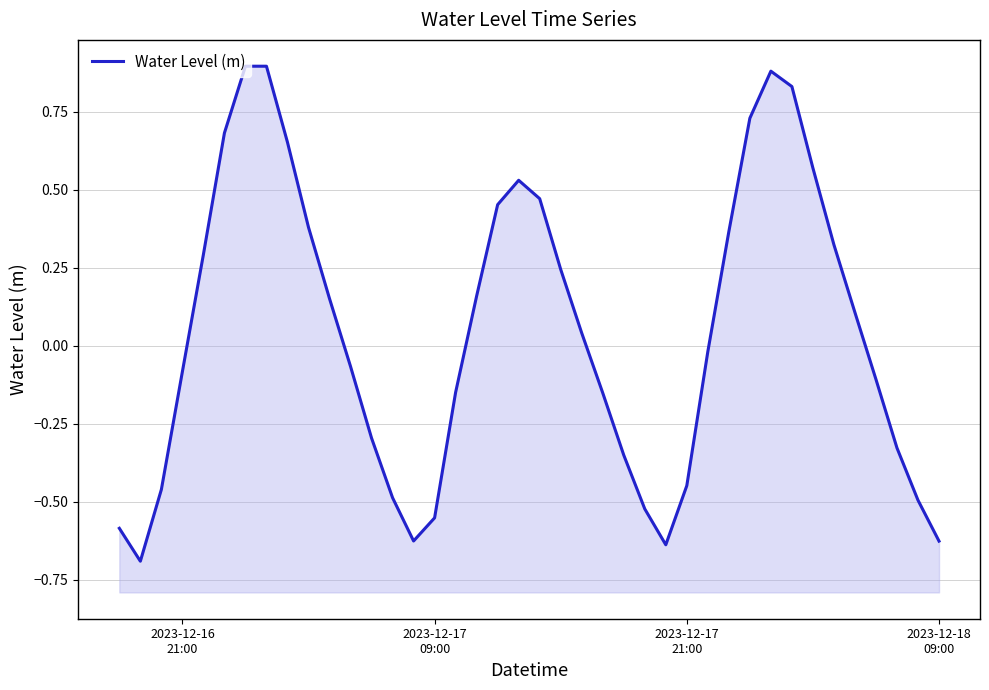

What is the minimum value shown in the chart?

-0.7